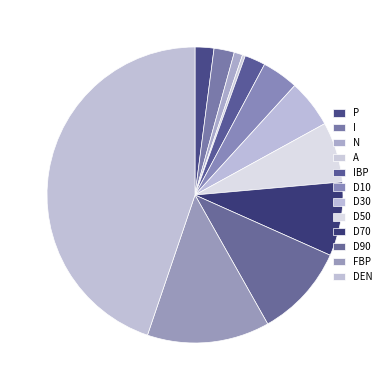

Rank the categories by value from highest to lowest.

DEN, FBP, D90, D70, D50, D30, D10, IBP, I, P, N, A